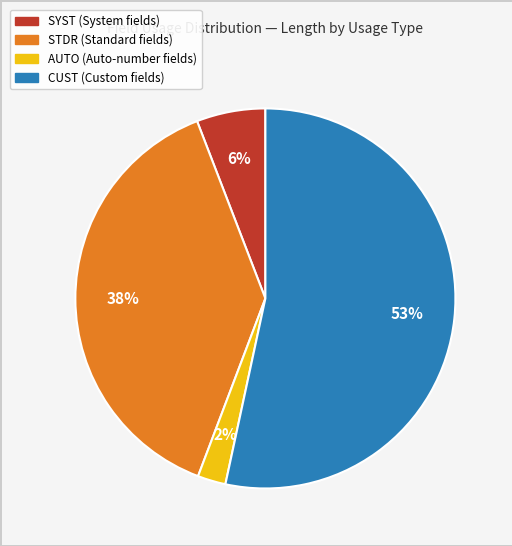

To the nearest percent, what is the average slice percentage?

25%